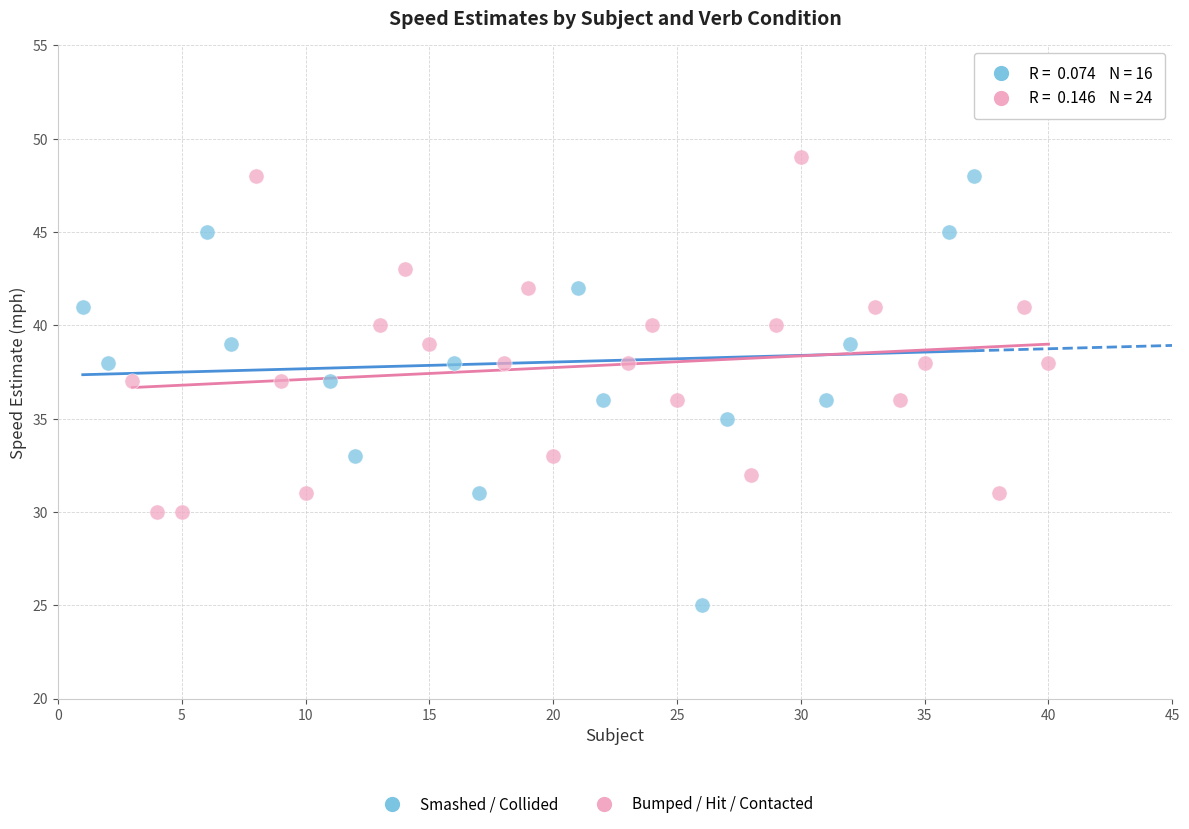

Which series reaches the minimum Y coordinate?

Smashed / Collided